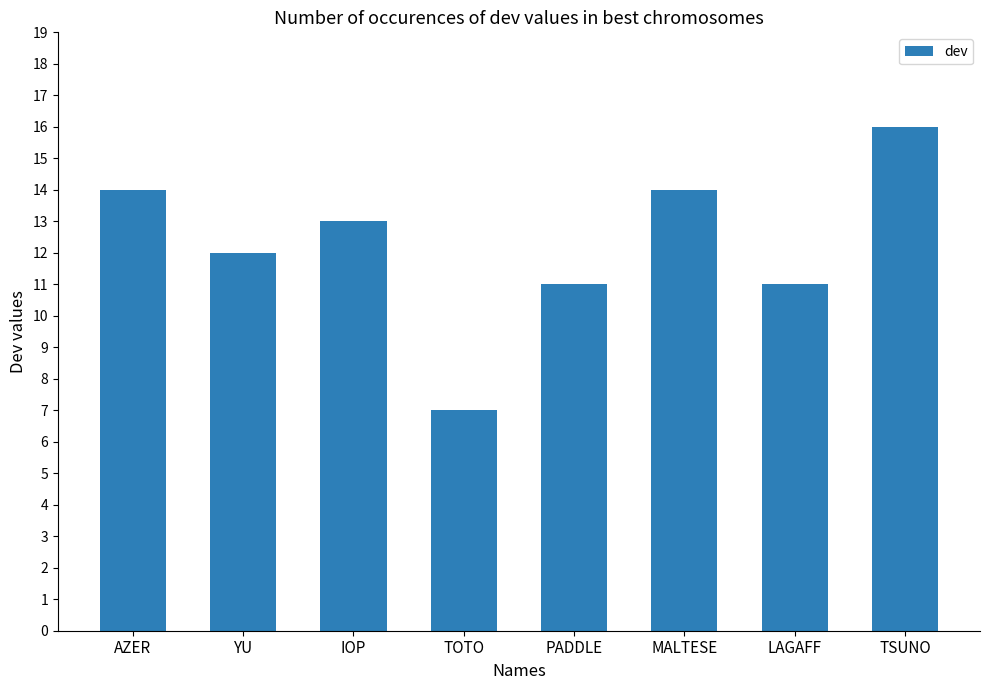

What is the maximum value shown in the chart?

16